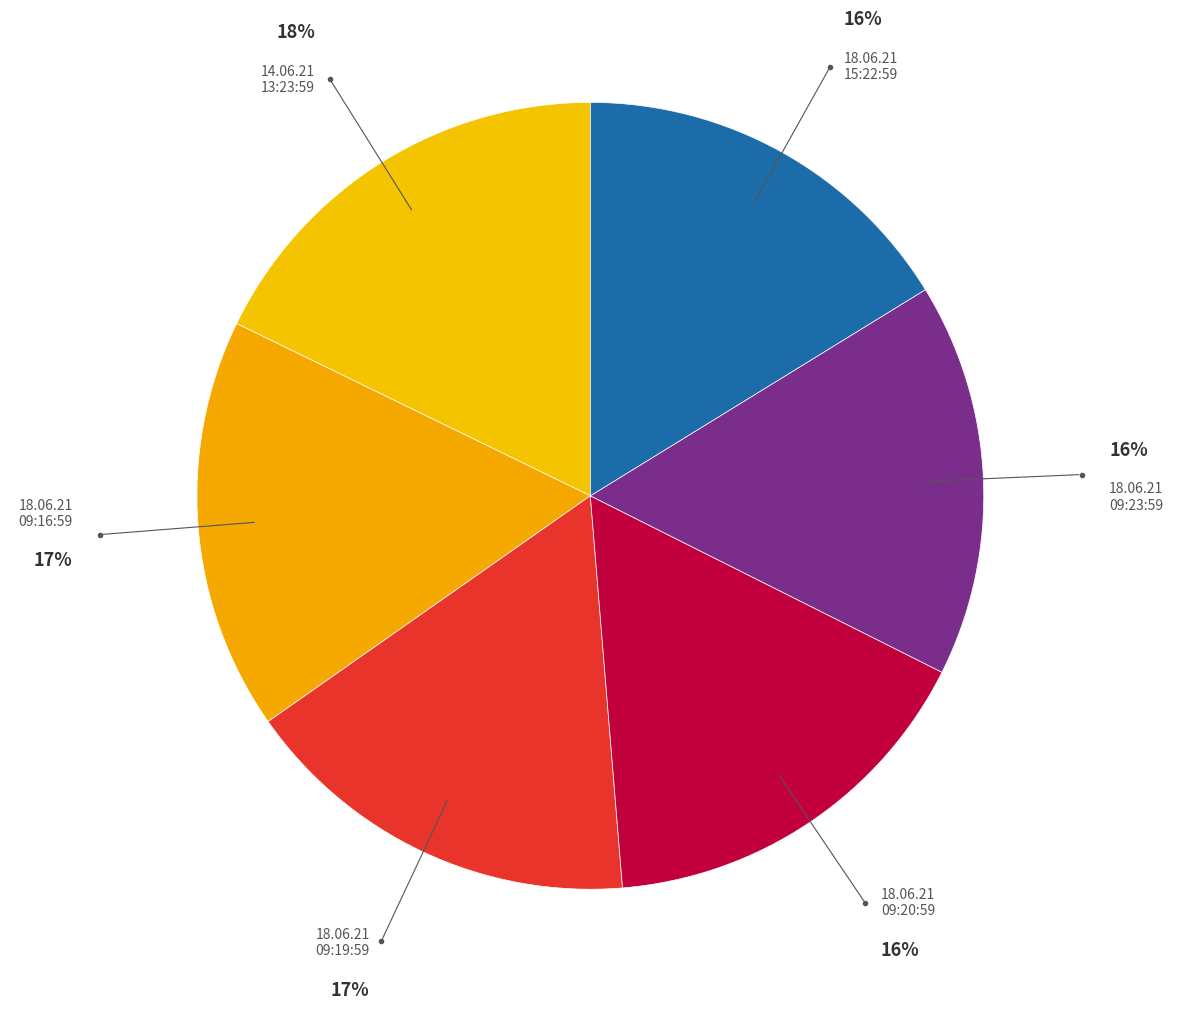

How many segments does this pie chart have?

6